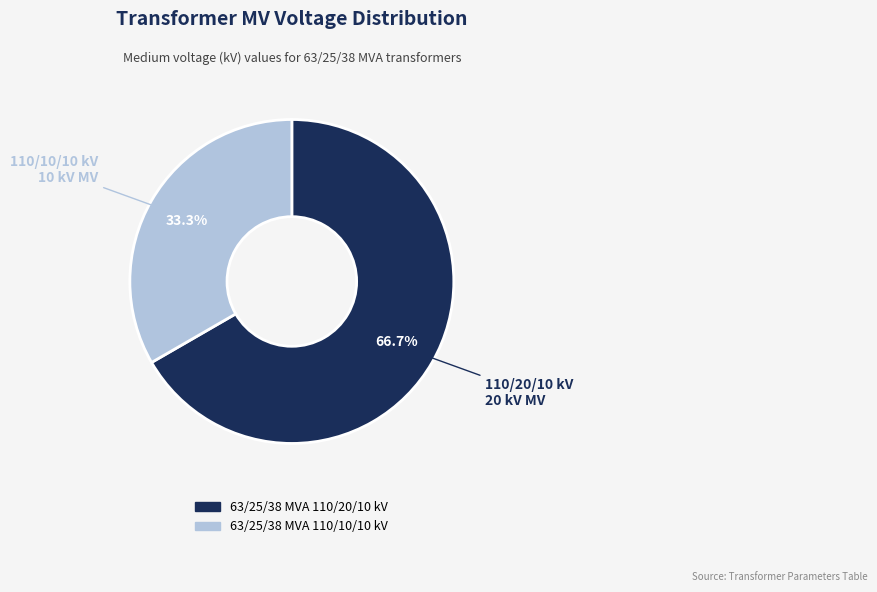

What portion of the pie excludes 63/25/38 MVA 110/10/10 kV?

66.7%